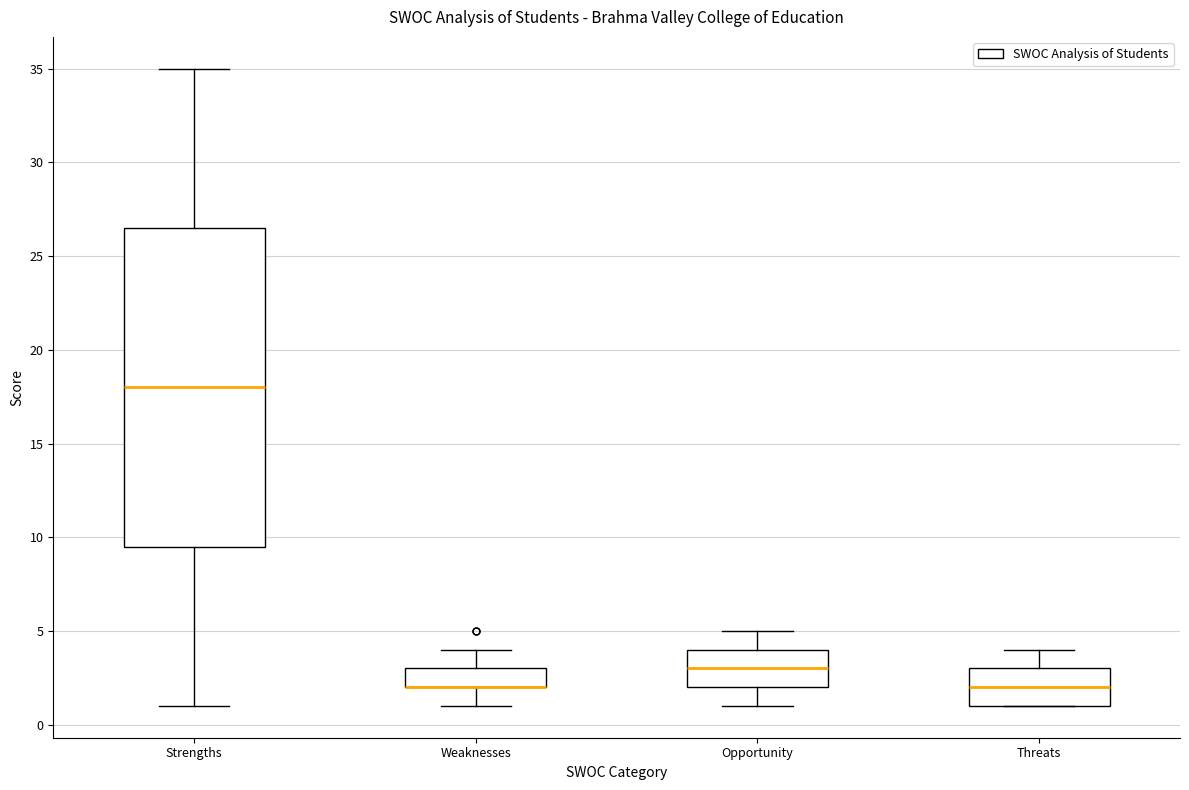

Reading left to right, read every box against the y-axis: the position of its median line, the range the box covers, and the ends of its whiskers. The values are not printed on the chart, so give them approximately, as read against the axis.

Strengths: median 18.0, box 9.5 to 26.5, whiskers 1.0 to 35.0
Weaknesses: median 2.0 (drawn on the box's lower edge), box 2.0 to 3.0, whiskers 1.0 to 4.0
Opportunity: median 3.0, box 2.0 to 4.0, whiskers 1.0 to 5.0
Threats: median 2.0, box 1.0 to 3.0, whiskers 1.0 to 4.0